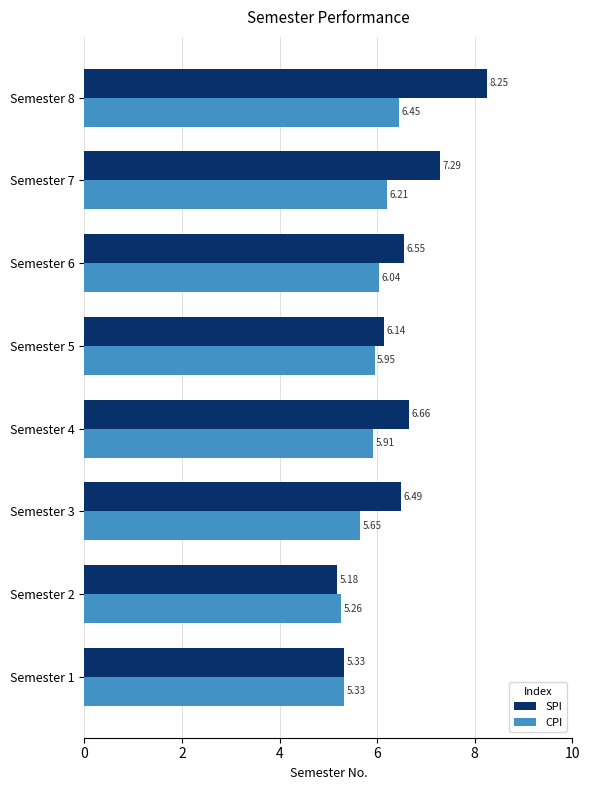

At which category is the sum across all series the highest?

Semester 8